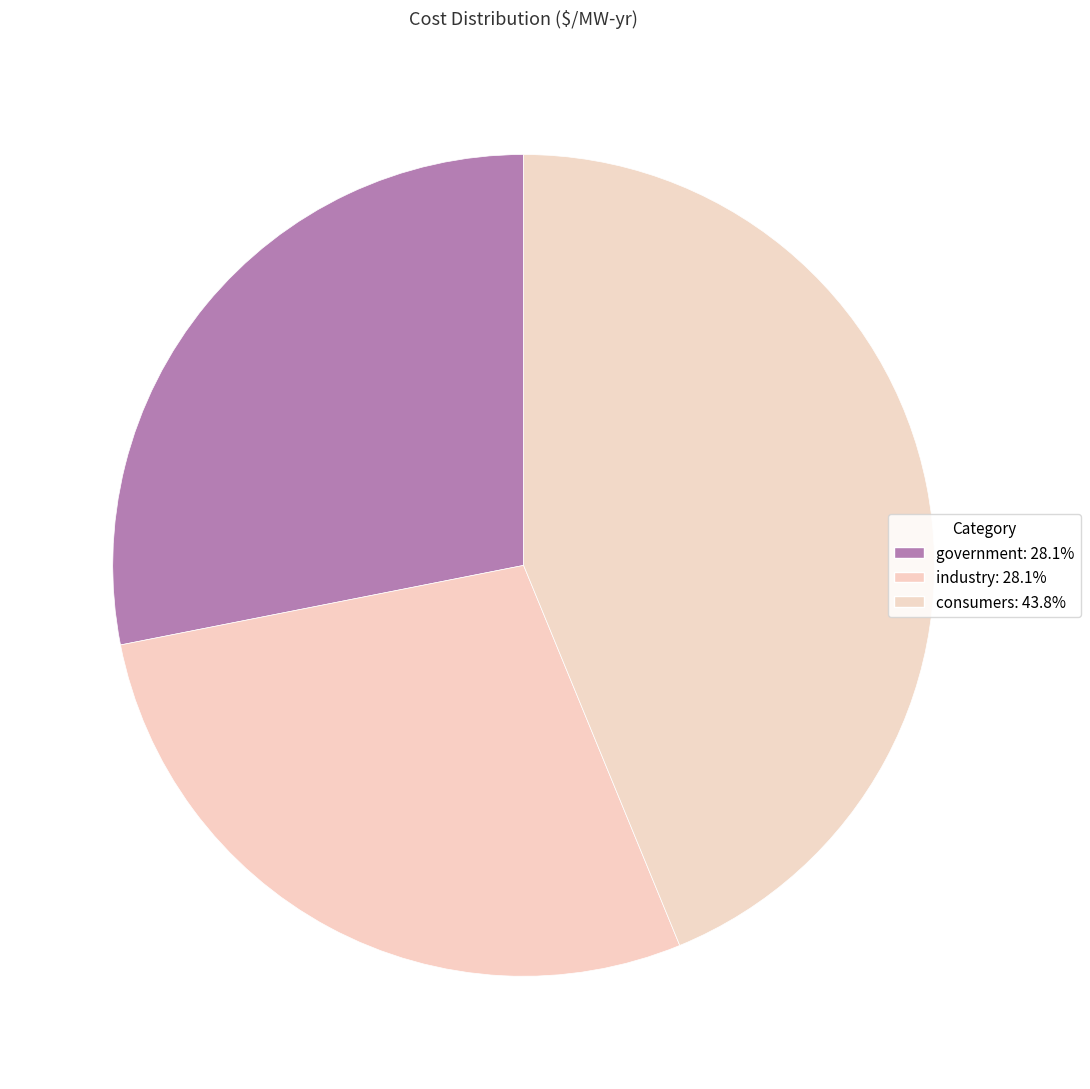

What is the smallest slice in the pie chart?

government